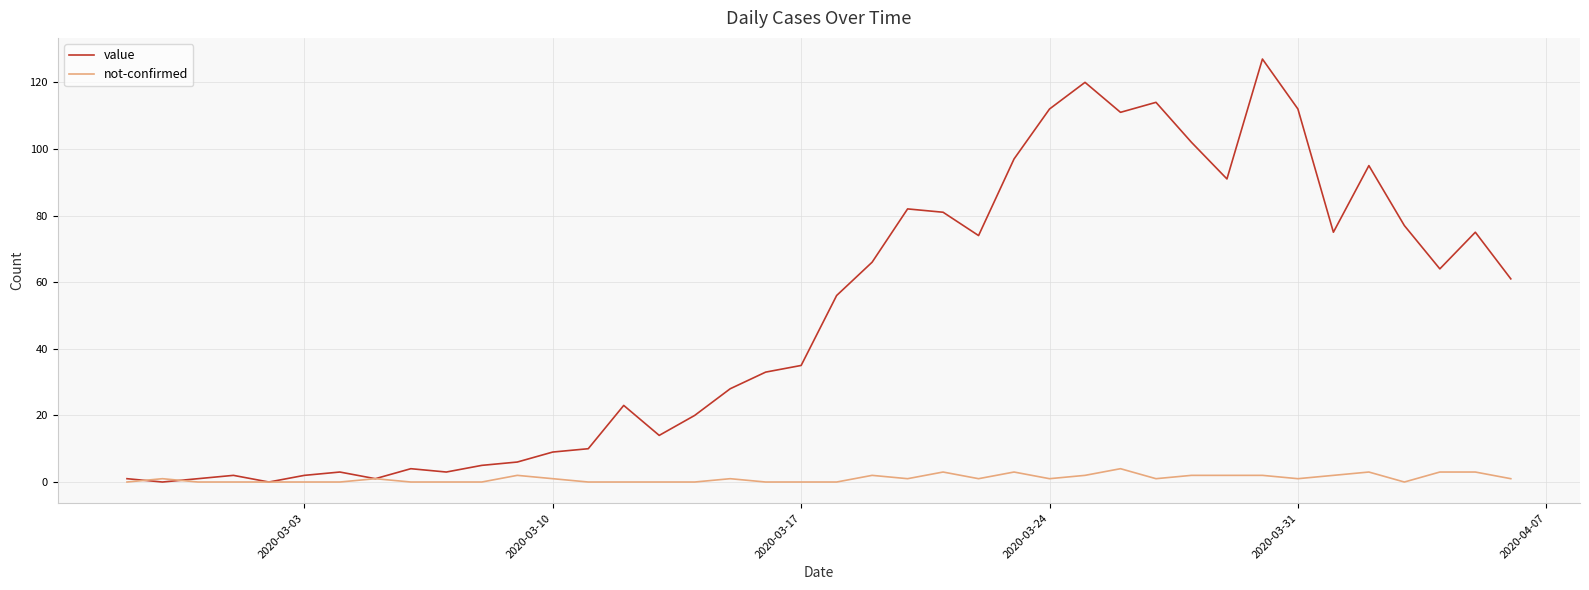

Rank the series by their average value, from highest to lowest.

value, not-confirmed